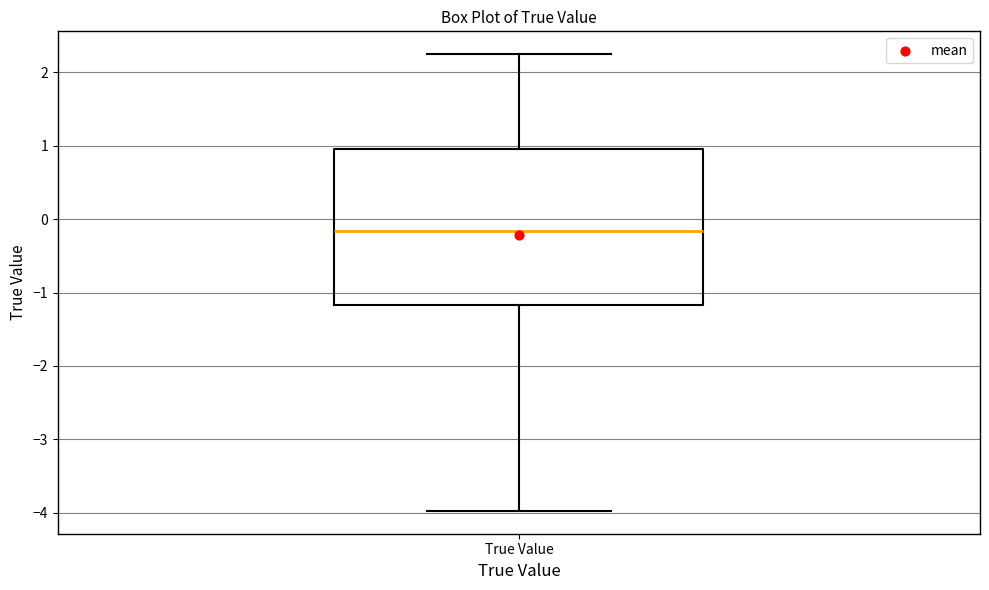

Read this box plot against the y-axis: the position of the median line, the range covered by the box, and the ends of both whiskers. The values are not printed on the chart, so give them approximately, as read against the axis.

median -0.2, box -1.2 to 1.0, whiskers -4.0 to 2.2